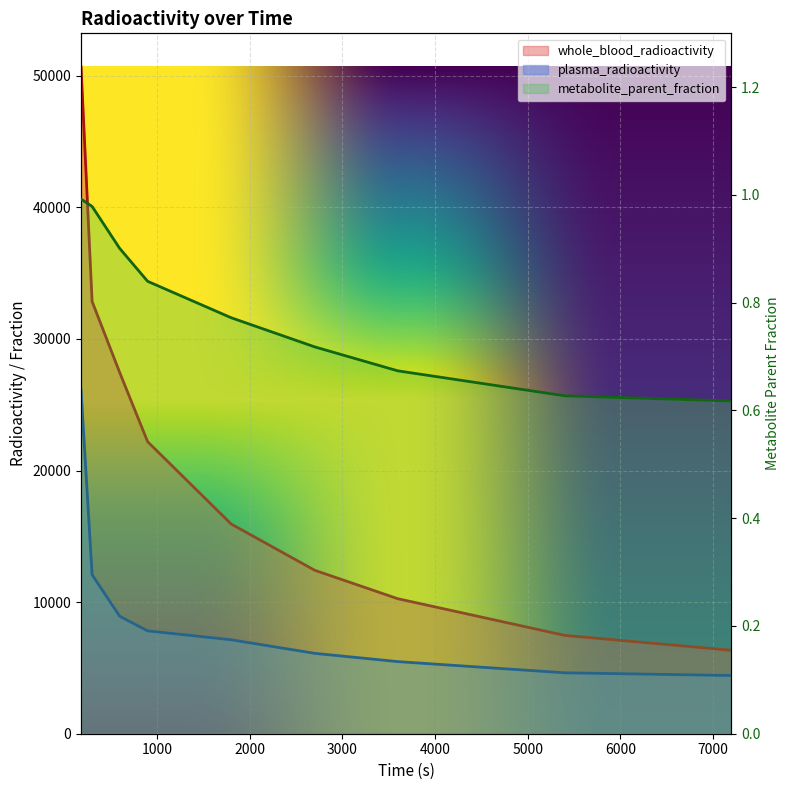

True or false: whole_blood_radioactivity and metabolite_parent_fraction intersect in this chart.

False